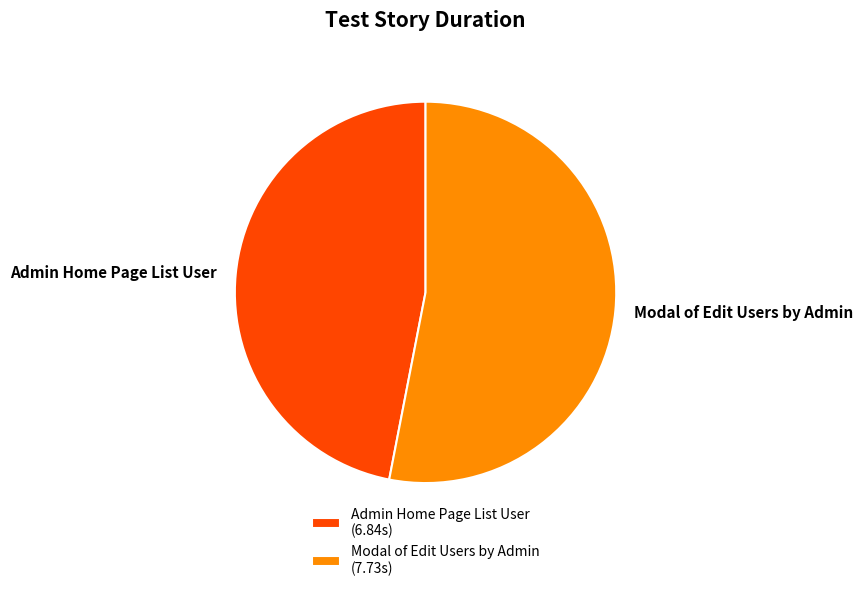

How many slices are in this pie chart?

2